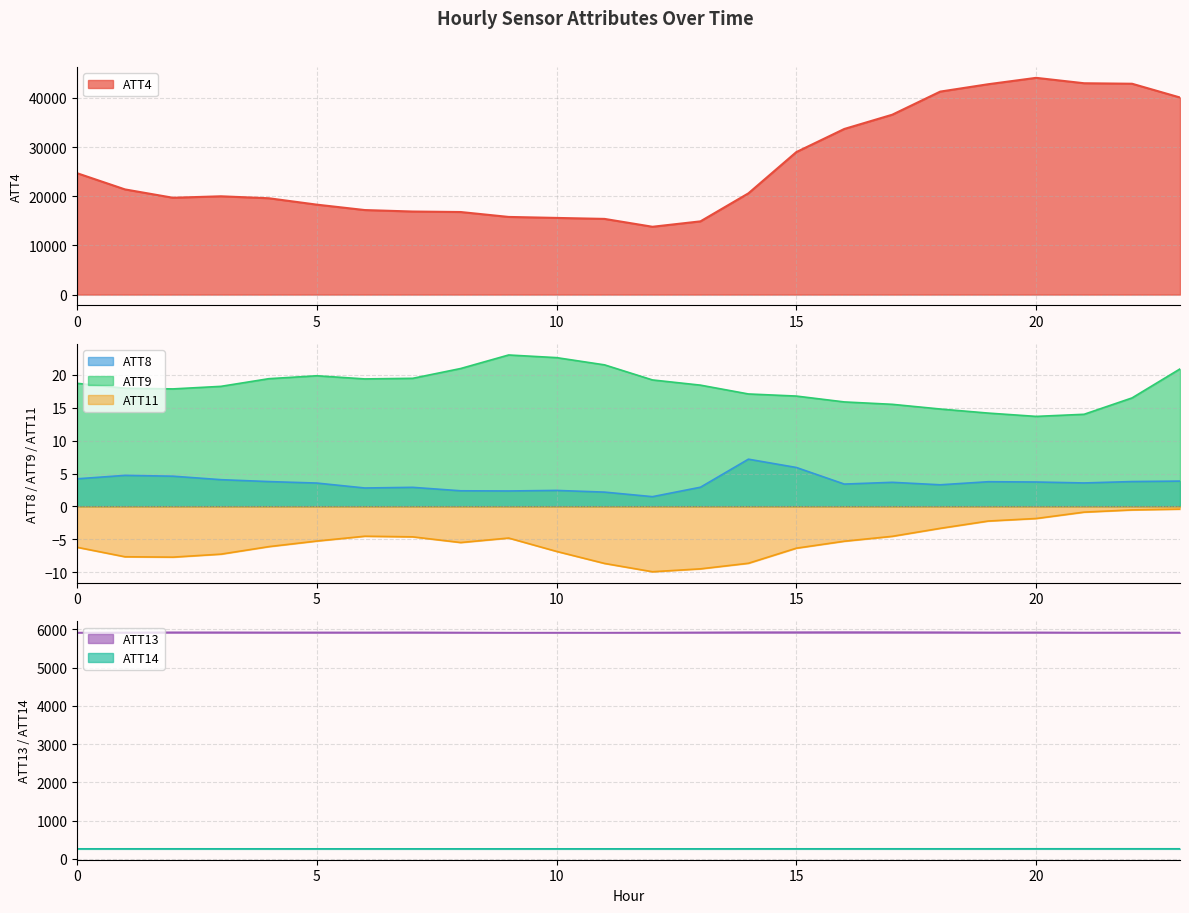

Reading right to left, extract all data points from this chart.

ATT4: 23=40100.0	22=42900.0	21=43000.0	20=44100.0	19=42800.0	18=41300.0	17=36600.0	16=33700.0	15=29000.0	14=20600.0	13=14900.0	12=13800.0	11=15400.0	10=15600.0	9=15800.0	8=16800.0	7=16900.0	6=17200.0	5=18300.0	4=19600.0	3=20000.0	2=19700.0	1=21400.0	0=24700.0
ATT8: 23=3.8	22=3.8	21=3.6	20=3.7	19=3.7	18=3.3	17=3.7	16=3.4	15=5.9	14=7.2	13=2.9	12=1.5	11=2.2	10=2.4	9=2.3	8=2.4	7=2.9	6=2.8	5=3.5	4=3.8	3=4.1	2=4.6	1=4.7	0=4.2
ATT9: 23=20.9	22=16.5	21=14.0	20=13.7	19=14.2	18=14.8	17=15.5	16=15.9	15=16.8	14=17.1	13=18.4	12=19.2	11=21.5	10=22.6	9=23.0	8=21.0	7=19.5	6=19.4	5=19.9	4=19.4	3=18.3	2=17.9	1=18.0	0=18.7
ATT11: 23=-0.4	22=-0.5	21=-0.9	20=-1.8	19=-2.2	18=-3.3	17=-4.6	16=-5.3	15=-6.4	14=-8.7	13=-9.5	12=-9.9	11=-8.7	10=-6.9	9=-4.8	8=-5.5	7=-4.6	6=-4.5	5=-5.3	4=-6.1	3=-7.3	2=-7.7	1=-7.7	0=-6.2
ATT13: 23=5912.5	22=5914.5	21=5913.1	20=5917.8	19=5916.6	18=5921.3	17=5922.9	16=5924.0	15=5922.7	14=5922.0	13=5917.2	12=5912.8	11=5910.0	10=5910.3	9=5909.8	8=5913.9	7=5917.9	6=5916.5	5=5917.1	4=5917.2	3=5919.4	2=5919.9	1=5914.5	0=5911.3
ATT14: 23=265.3	22=265.5	21=265.5	20=265.5	19=264.9	18=264.7	17=264.9	16=264.7	15=264.7	14=264.5	13=264.1	12=264.3	11=264.4	10=264.4	9=264.2	8=264.2	7=264.4	6=264.5	5=264.5	4=264.5	3=264.5	2=264.8	1=264.6	0=264.5